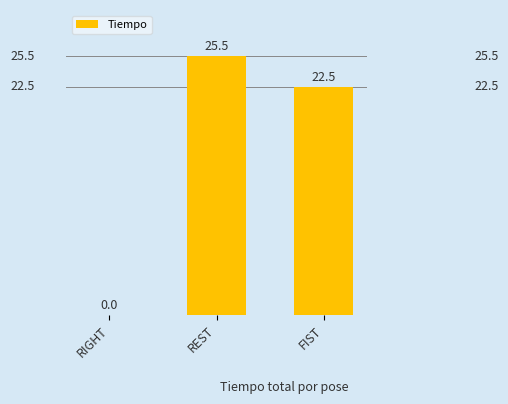

What is the change in value from REST to FIST?

-3.0